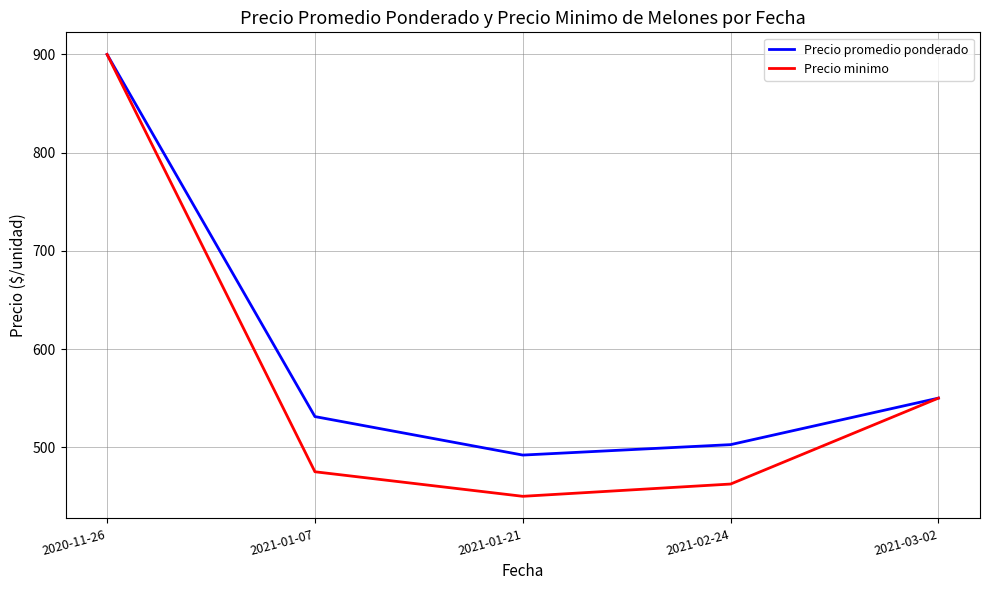

The value of Precio minimo at 2021-01-07 is 475.0. True or false?

True